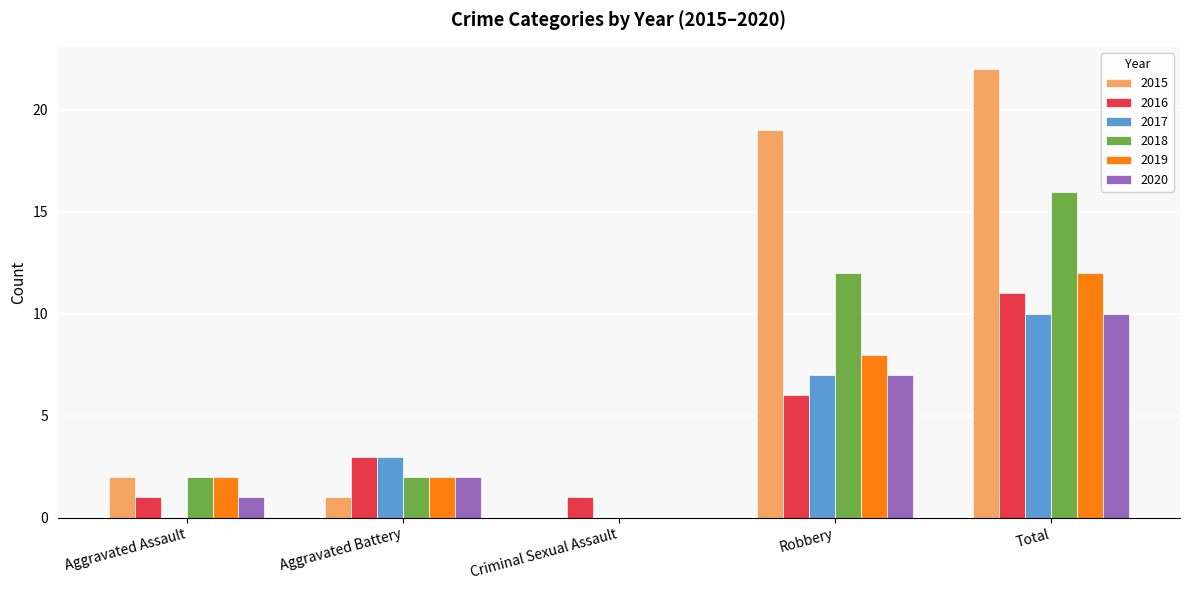

Reading left to right, extract all data points from this chart.

2015: Aggravated Assault=2	Aggravated Battery=1	Criminal Sexual Assault=0	Robbery=19	Total=22
2016: Aggravated Assault=1	Aggravated Battery=3	Criminal Sexual Assault=1	Robbery=6	Total=11
2017: Aggravated Assault=0	Aggravated Battery=3	Criminal Sexual Assault=0	Robbery=7	Total=10
2018: Aggravated Assault=2	Aggravated Battery=2	Criminal Sexual Assault=0	Robbery=12	Total=16
2019: Aggravated Assault=2	Aggravated Battery=2	Criminal Sexual Assault=0	Robbery=8	Total=12
2020: Aggravated Assault=1	Aggravated Battery=2	Criminal Sexual Assault=0	Robbery=7	Total=10